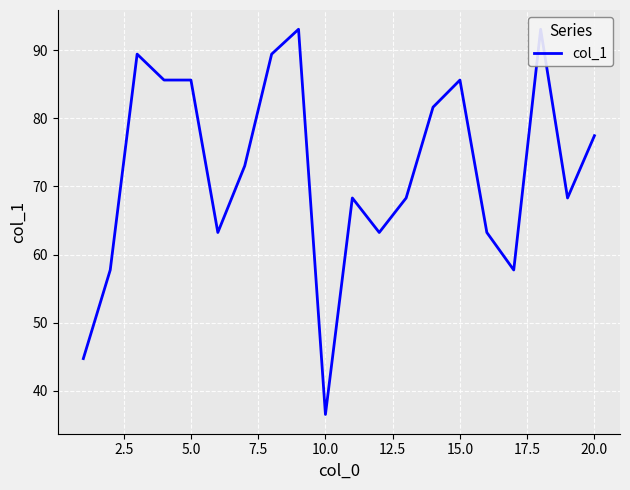

How many interior local valleys (lower than both neighbors) does the data have?

5